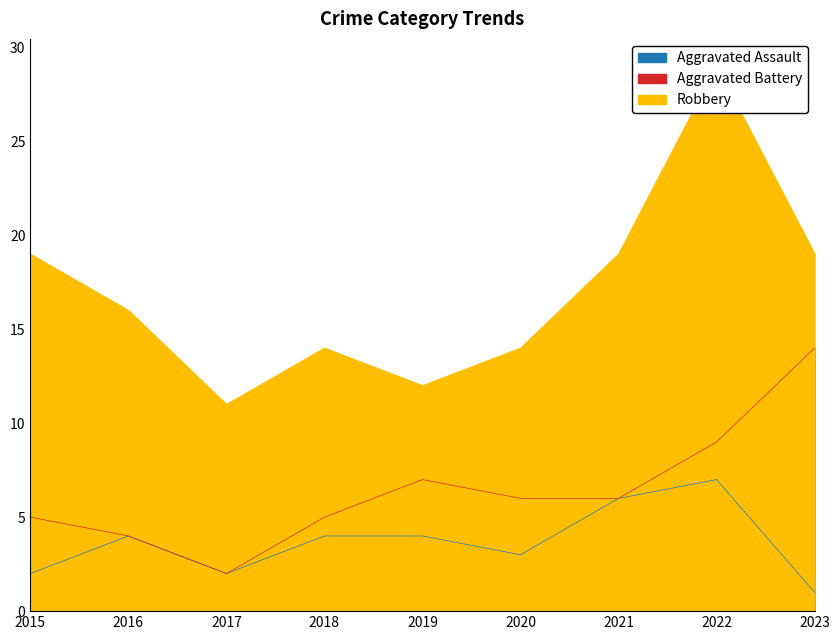

Where is the first local minimum for Aggravated Assault?

2017